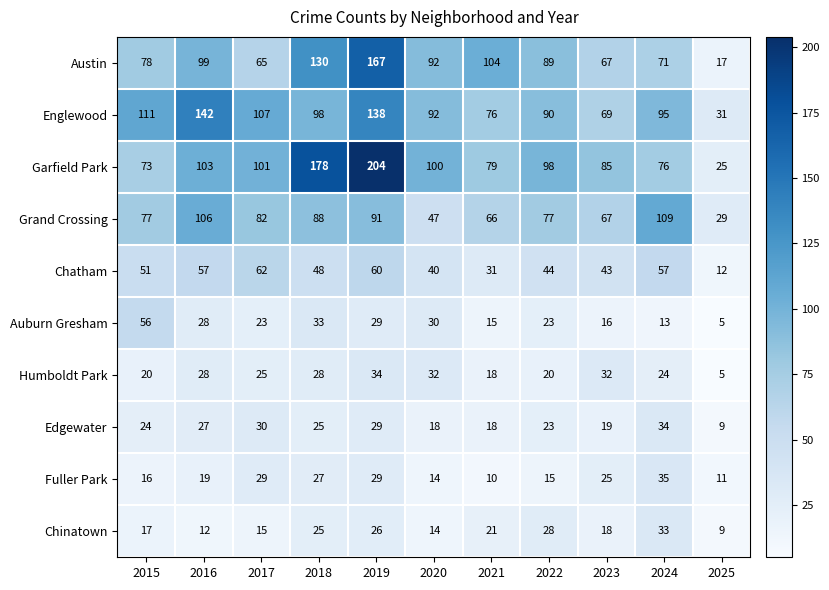

At which category is the sum across all series the highest?

2019